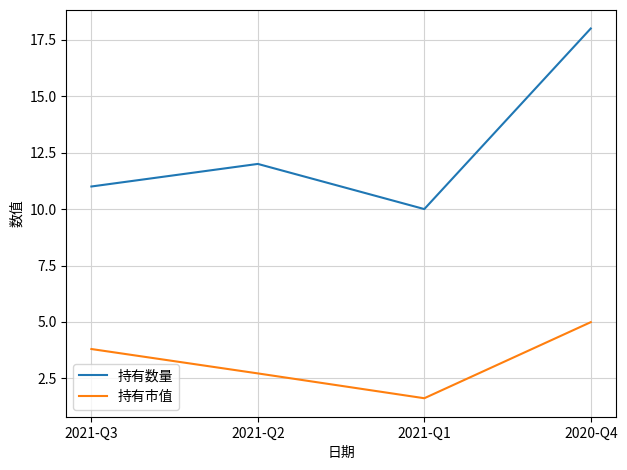

True or false: 持有数量 and 持有市值 cross at least once.

False